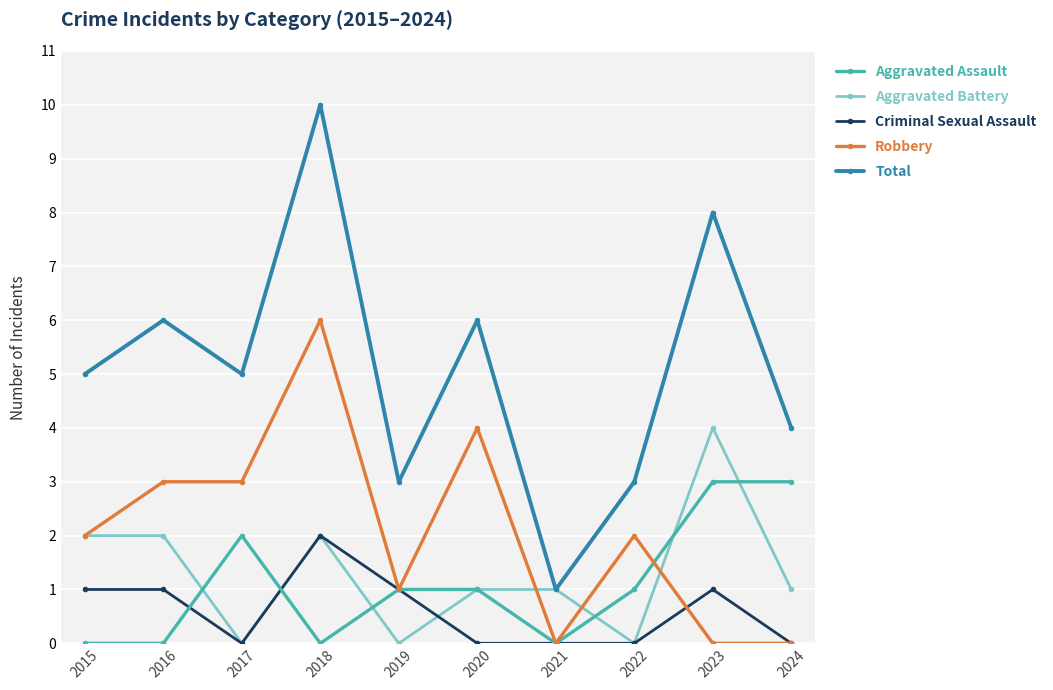

What are all the series names shown in the legend?

Aggravated Assault, Aggravated Battery, Criminal Sexual Assault, Robbery, Total